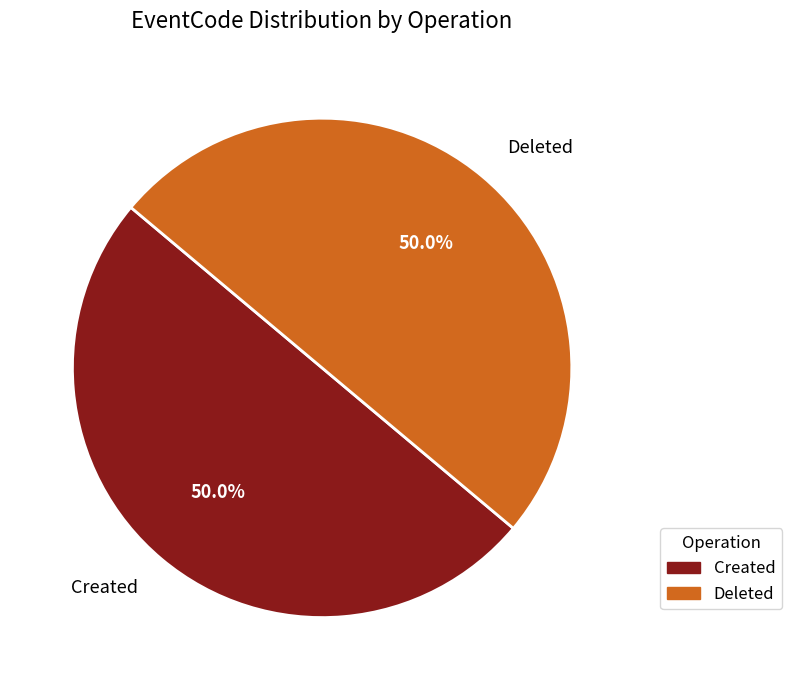

Count the number of slices in the pie.

2